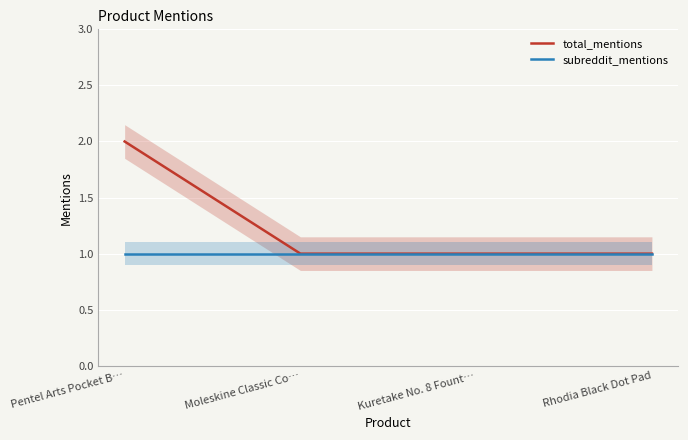

What is the difference between the highest and lowest values at Pentel Arts Pocket B…?

1